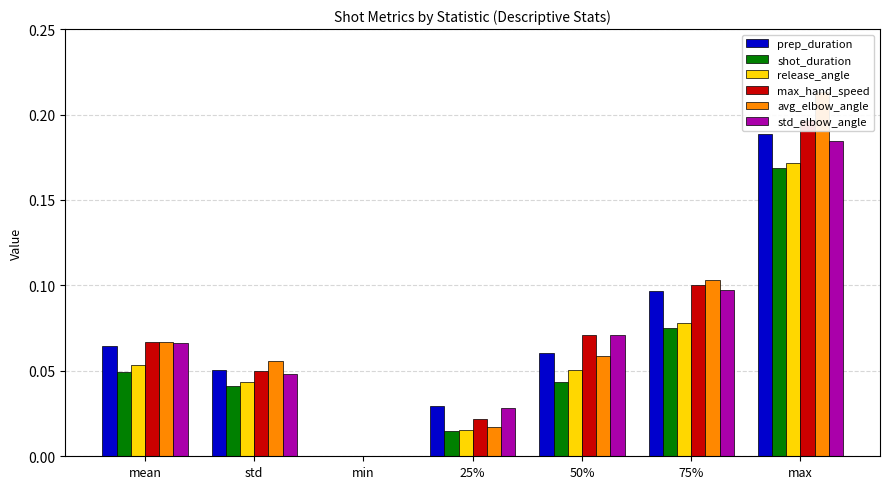

What are all the series names shown in the legend?

prep_duration, shot_duration, release_angle, max_hand_speed, avg_elbow_angle, std_elbow_angle